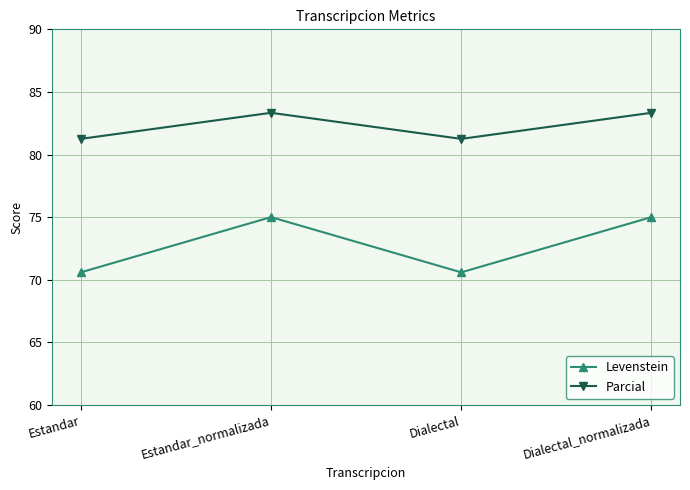

What is the difference between the Levenstein values at Estandar and Dialectal_normalizada?

4.4